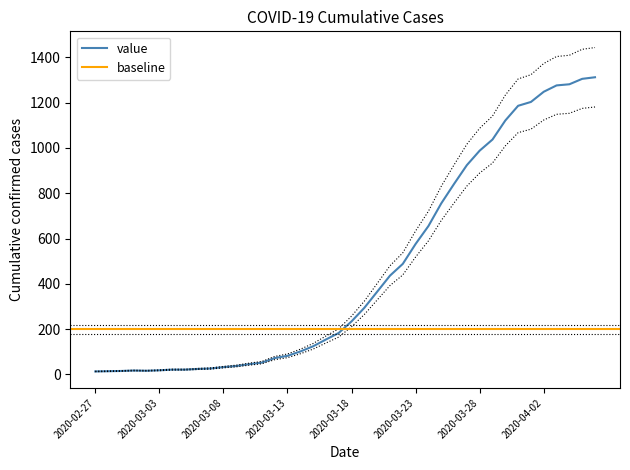

What is the greatest value displayed?

1443.2